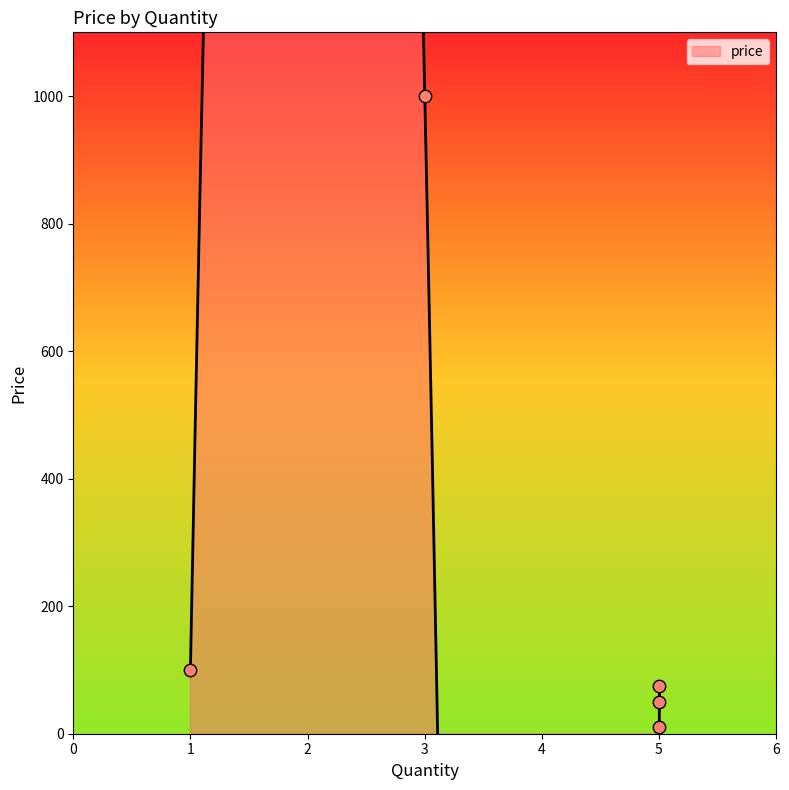

Between 1 and 5, which is larger?

1